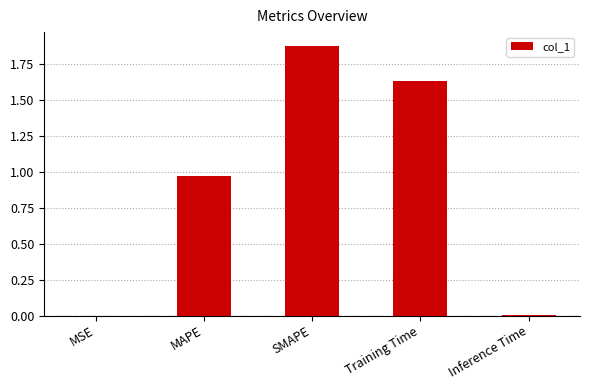

Are the bars horizontal?

No